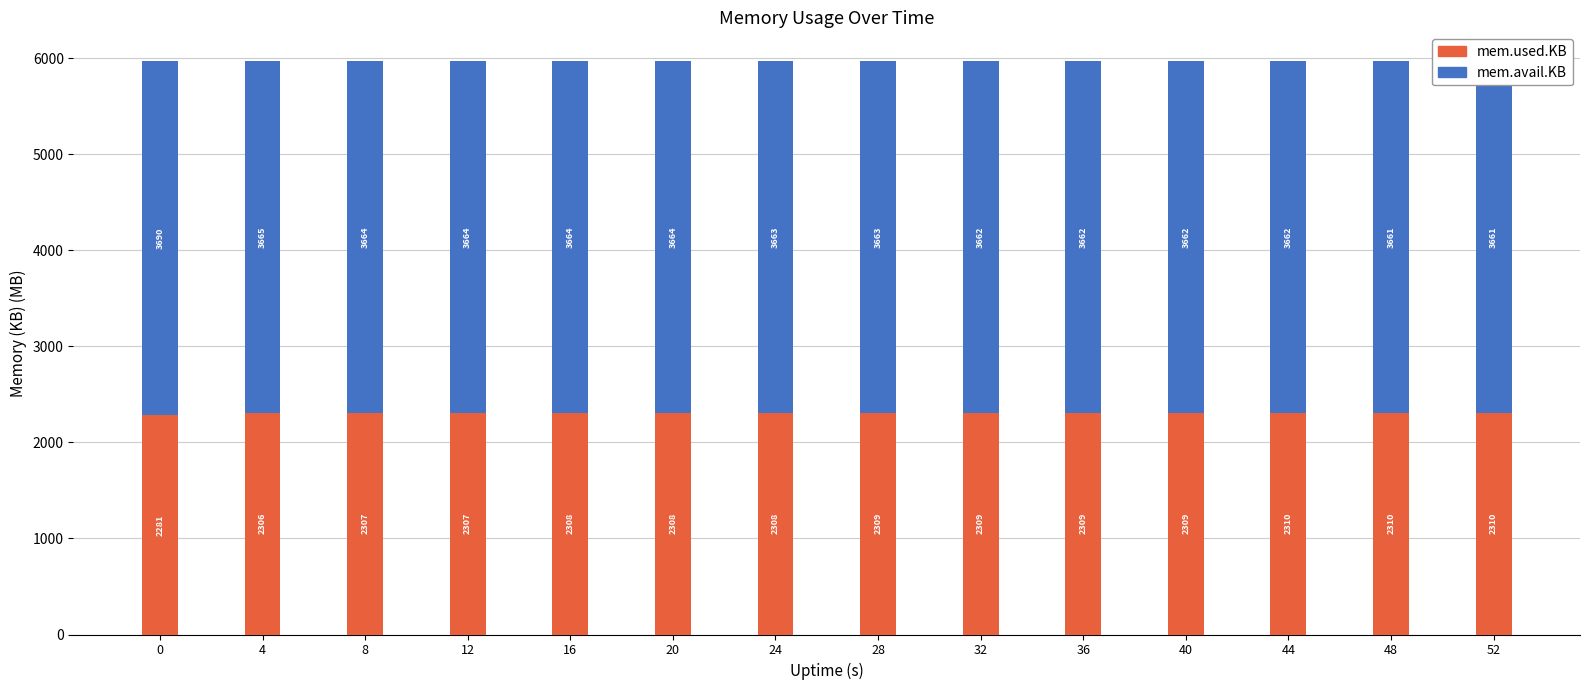

What is the lowest value of the mem.used.KB series?

2281.9